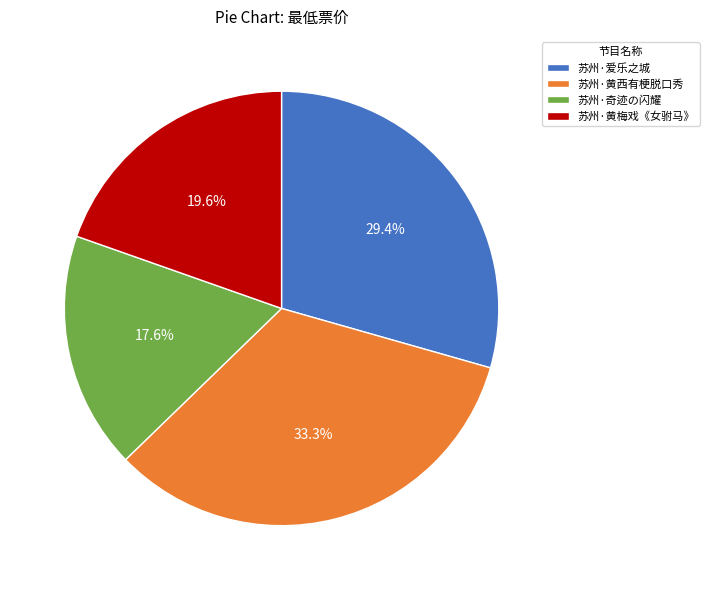

To the nearest percent, what is the difference between the largest and smallest slice percentages?

16%